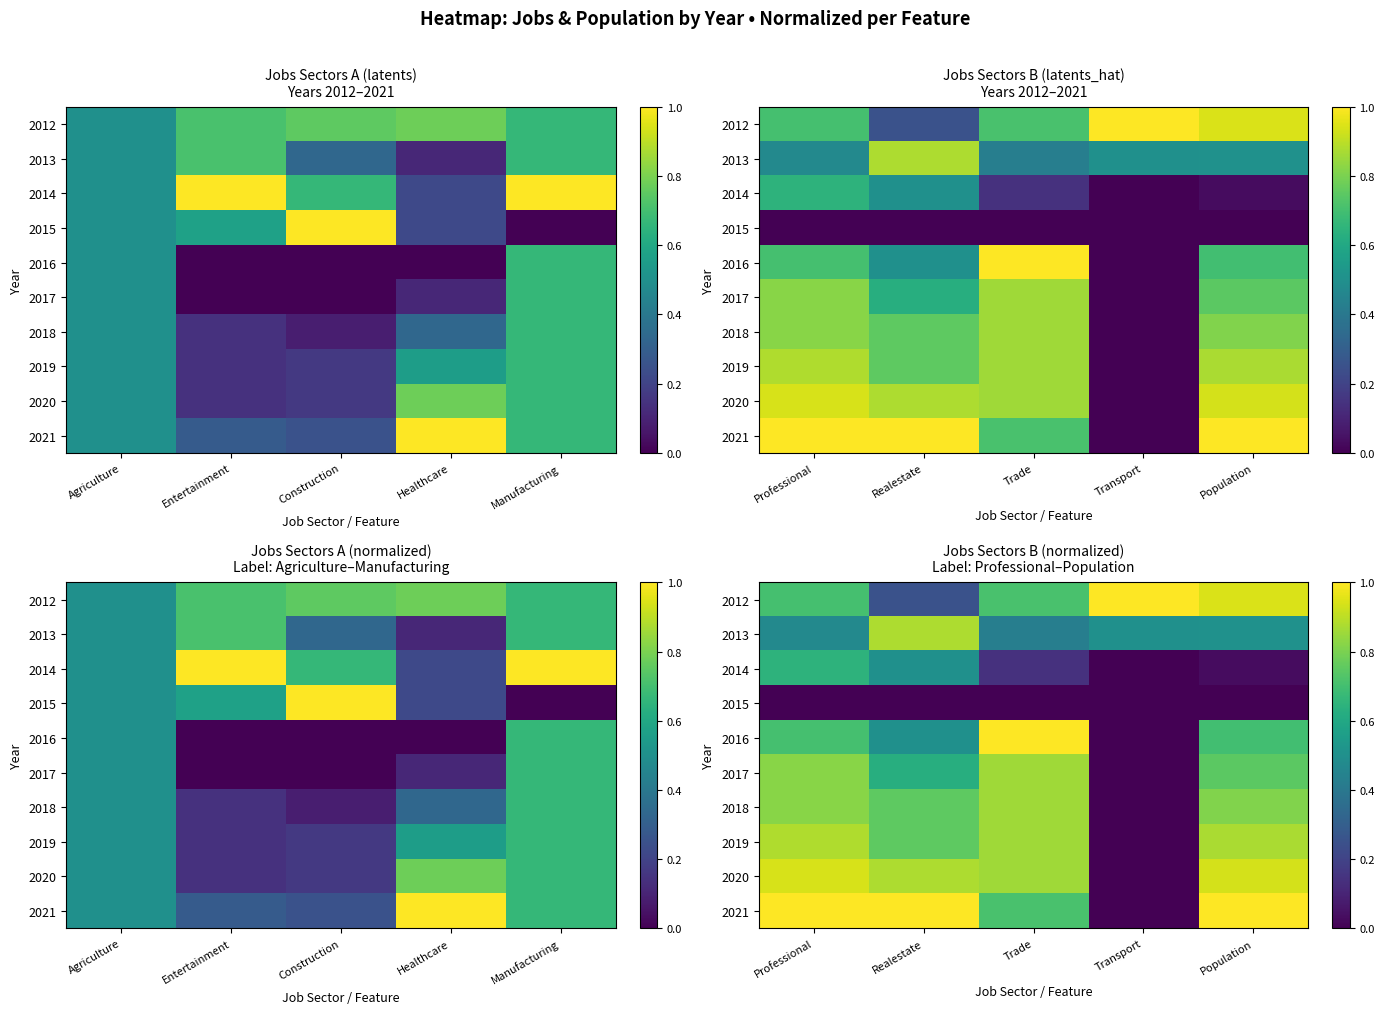

What is the spread (max minus min) of values at Population?

1.0